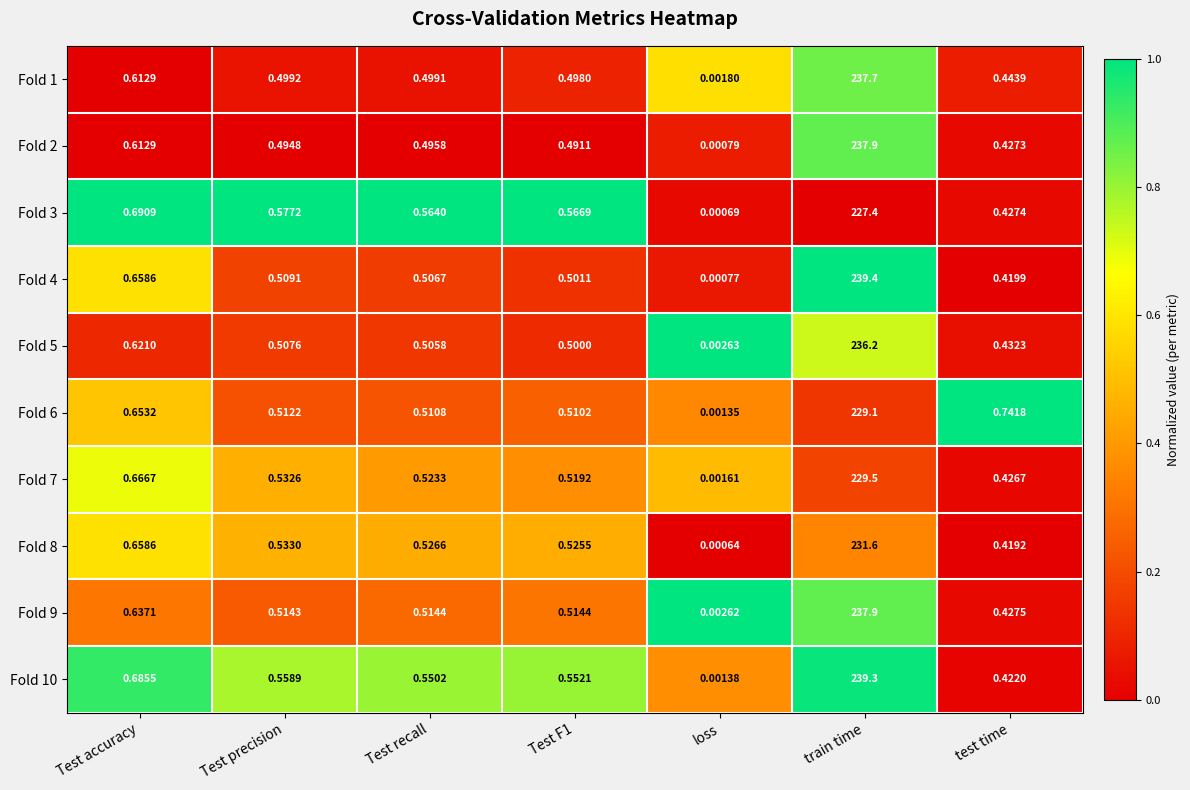

At which label does Fold 3 reach its minimum?

loss